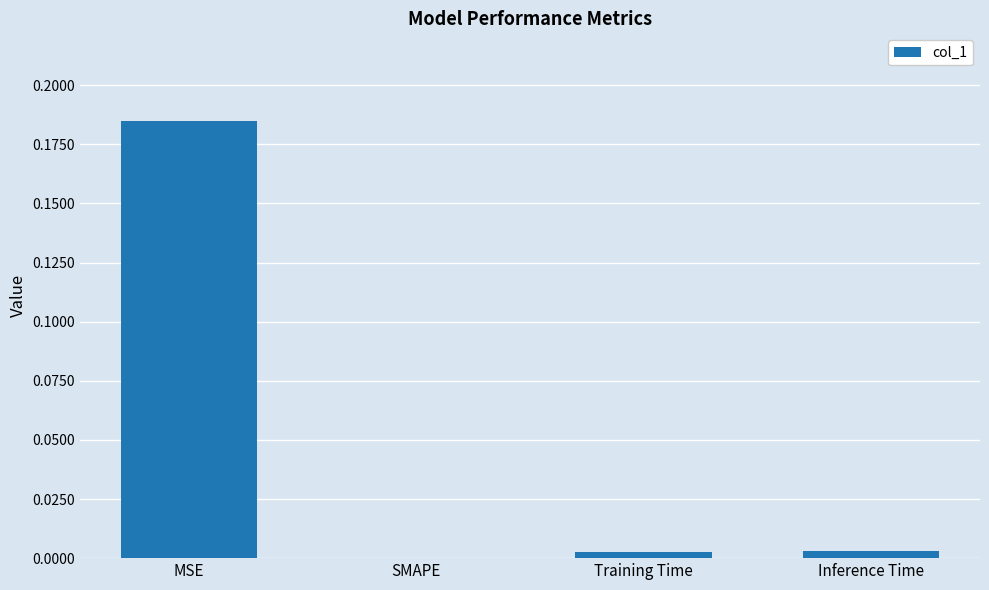

At which category does the chart reach its peak across all series?

MSE